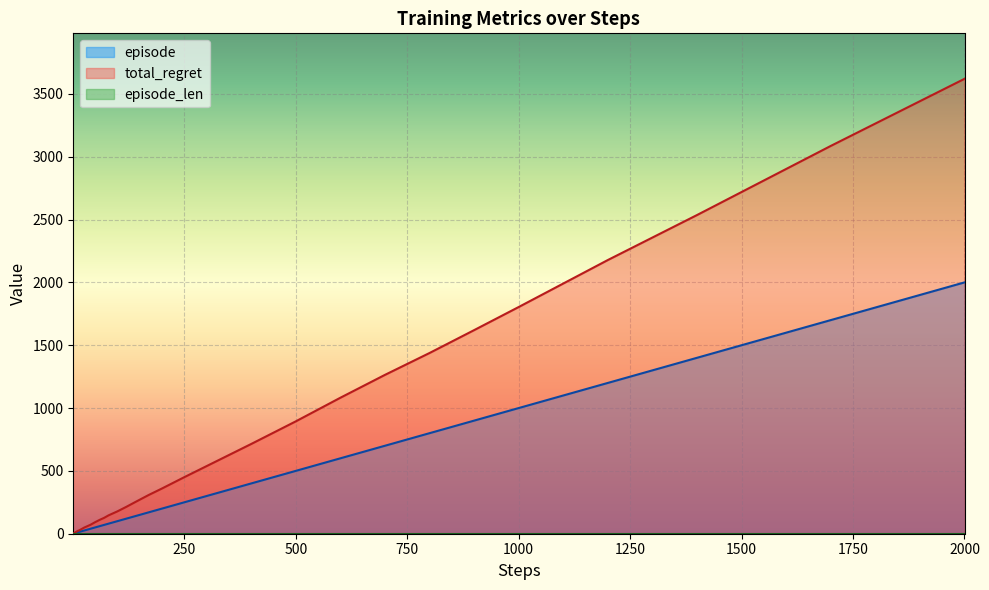

What is the lowest value of the episode series?

1